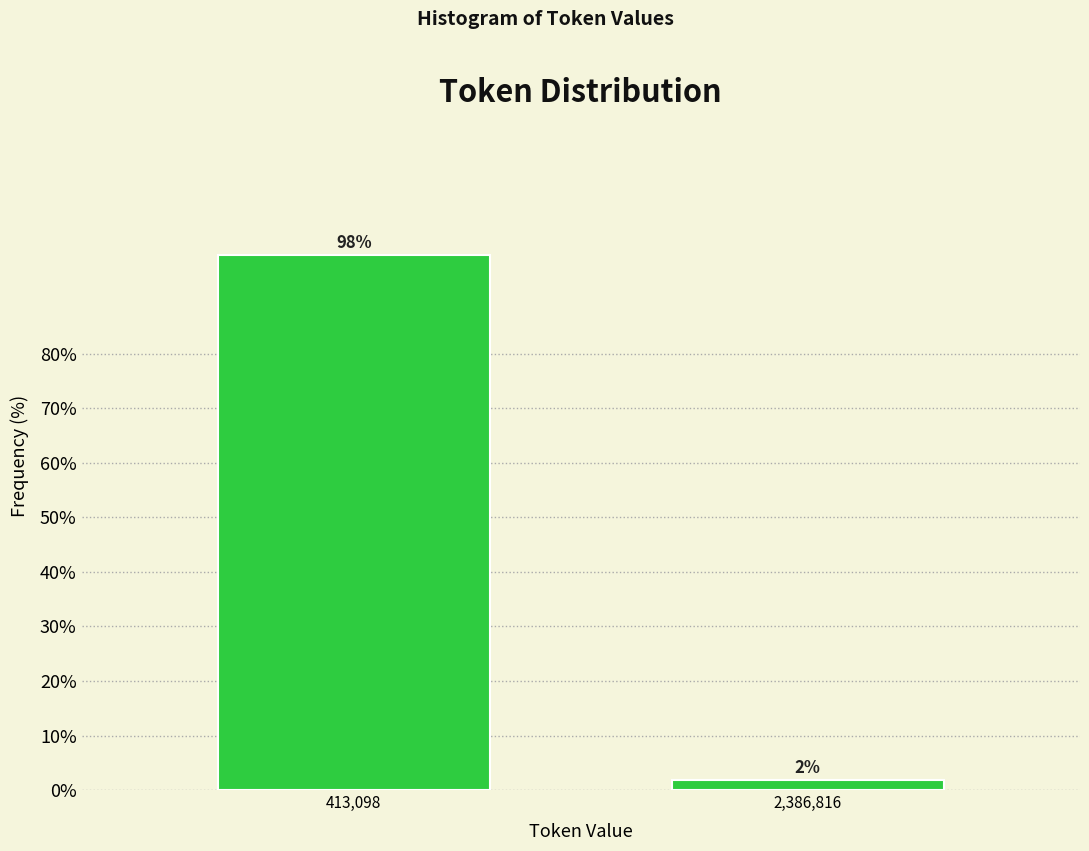

At which label does the data first exceed 98?

413,098